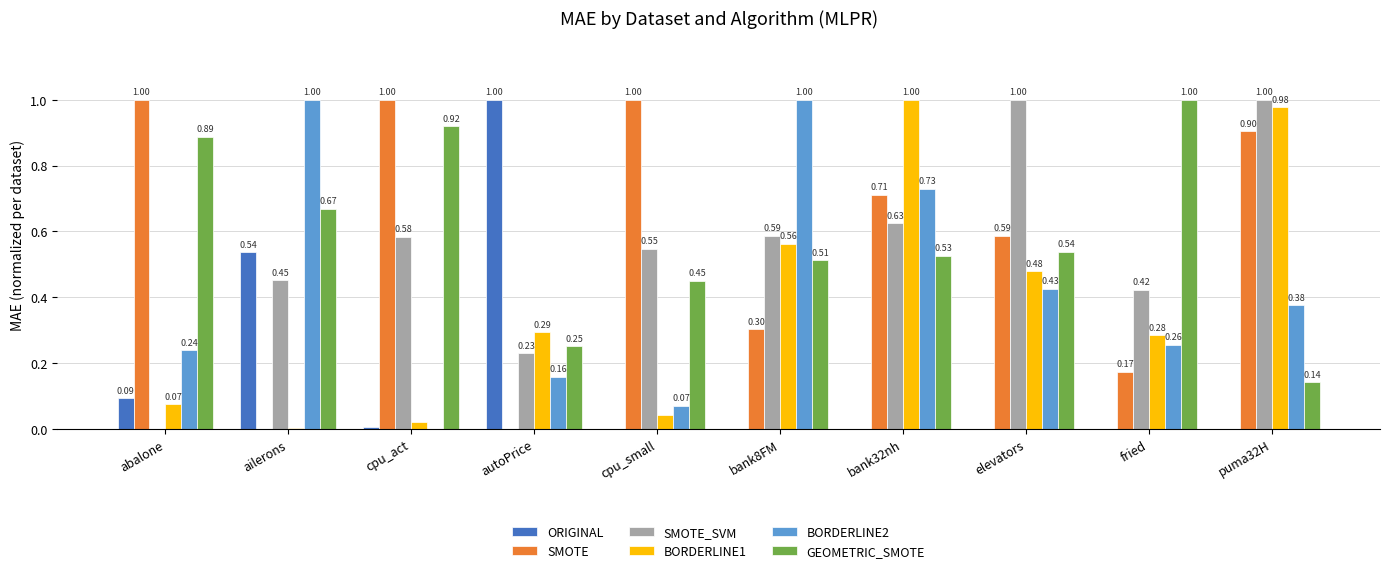

Which category has the highest value in the ORIGINAL series?

autoPrice